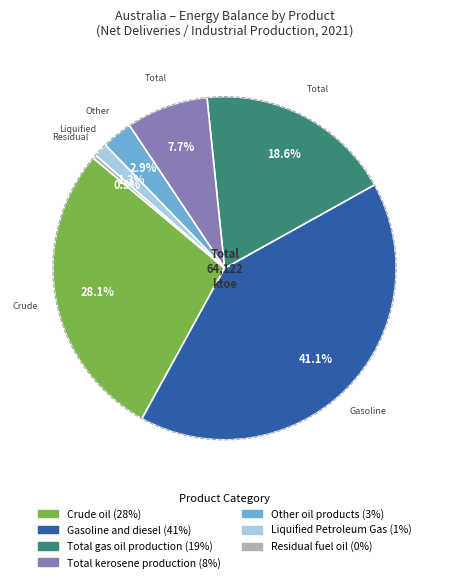

Is there a majority slice in this chart?

No